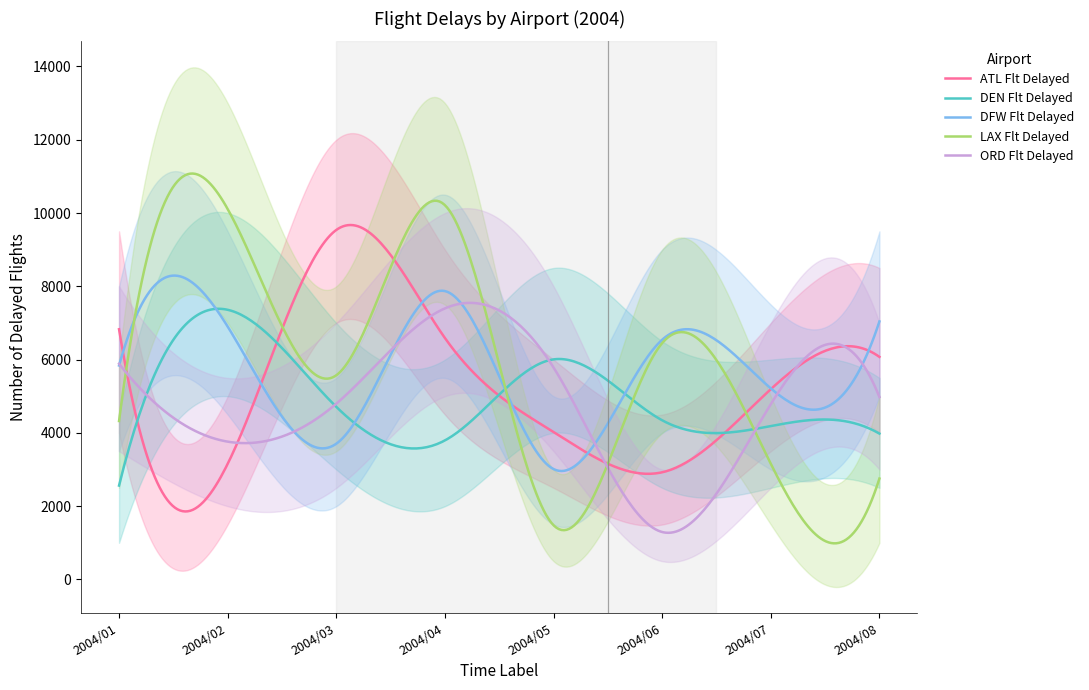

What is the difference between the maximum and minimum values in the LAX Flt Delayed series?

10090.4